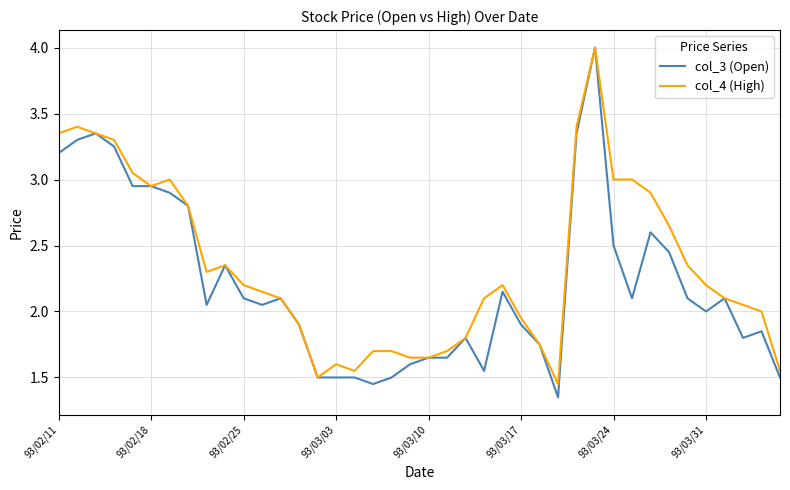

Rank the series by their average value, from lowest to highest.

col_3 (Open), col_4 (High)